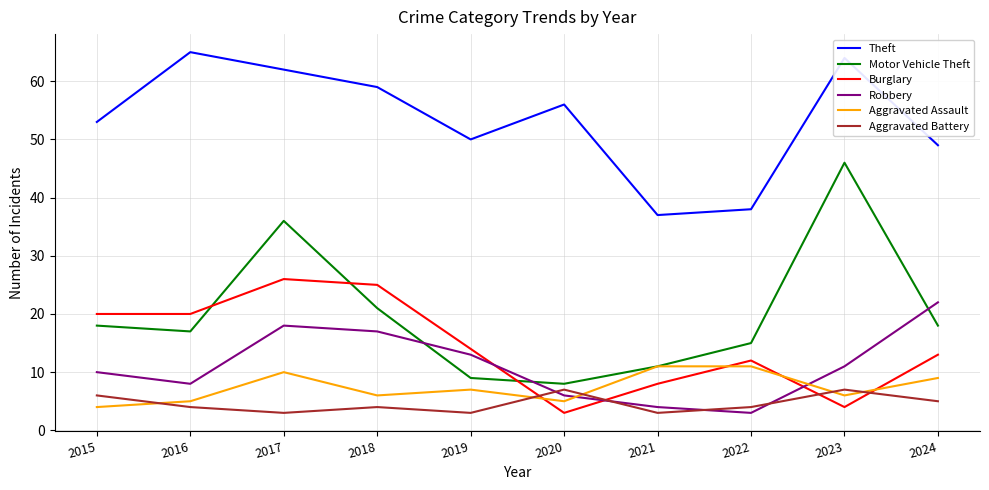

What is the difference between the highest and lowest values at 2017?

59